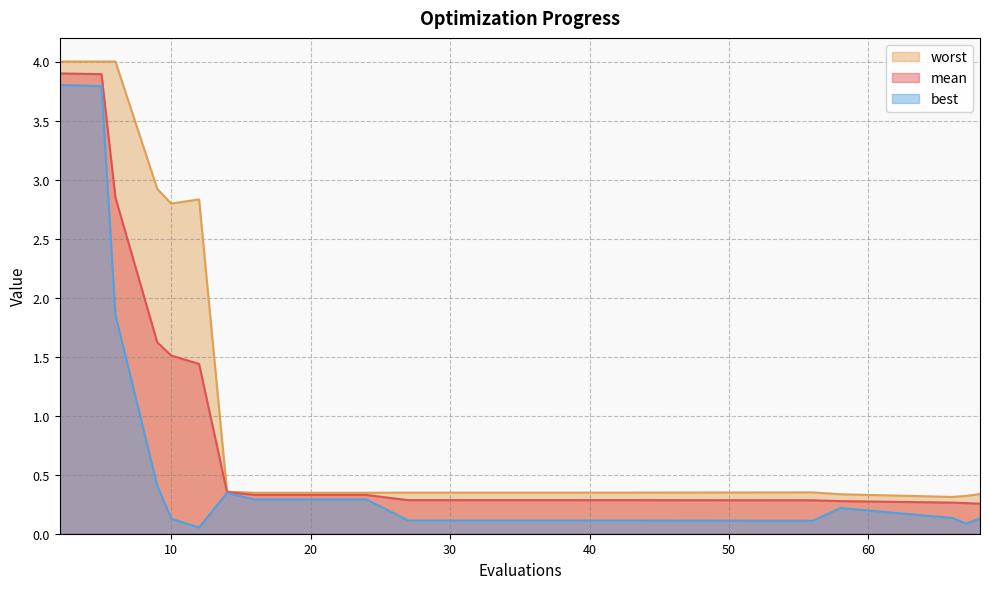

Which series changed the most between 12 and 56?

worst